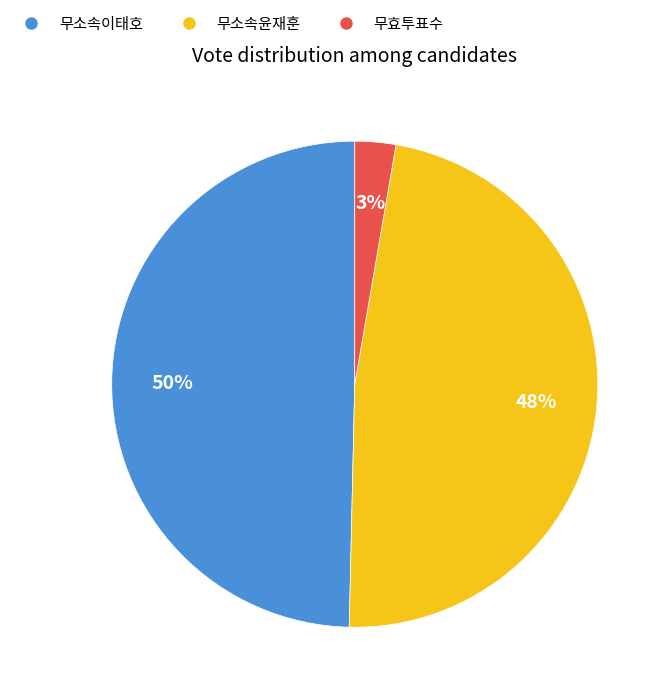

Is there any slice that represents more than half of the pie?

No